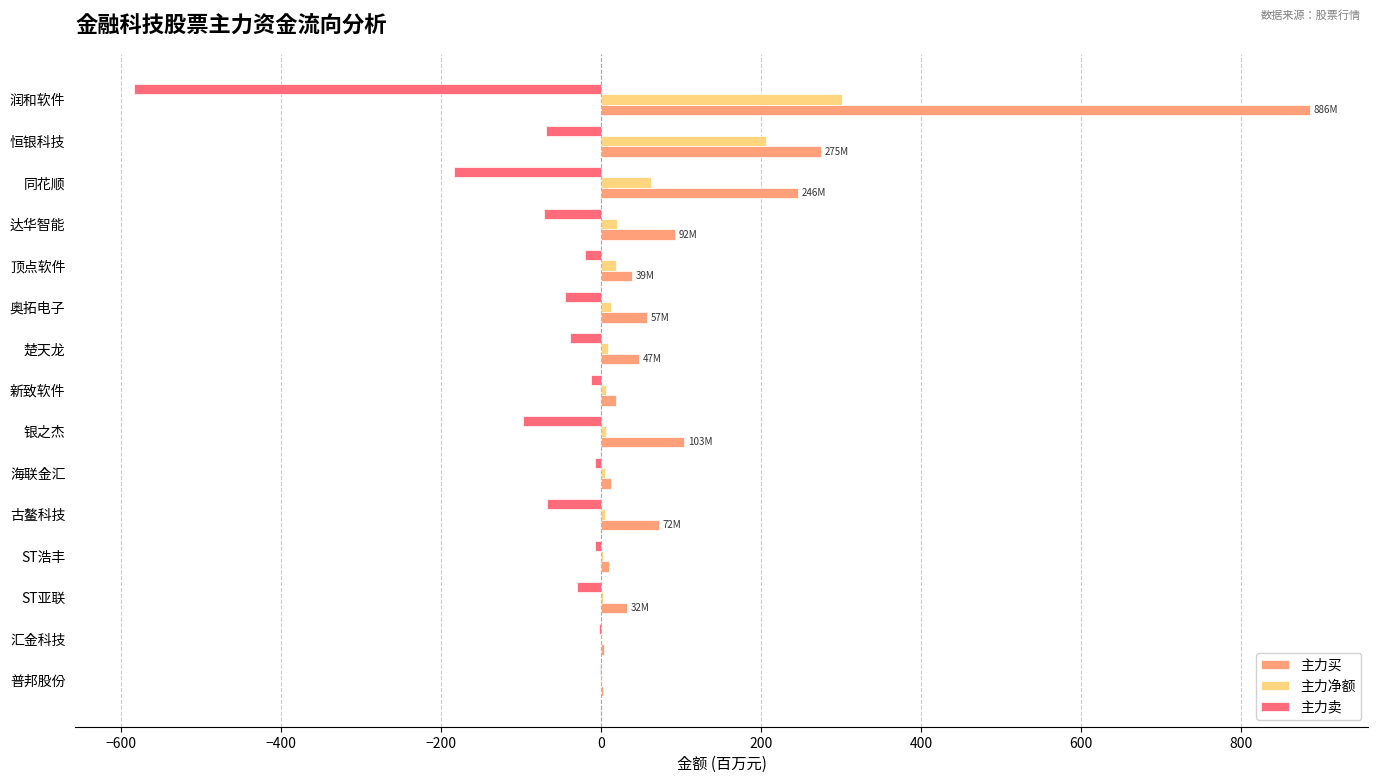

What is the maximum value shown in the chart?

885.8